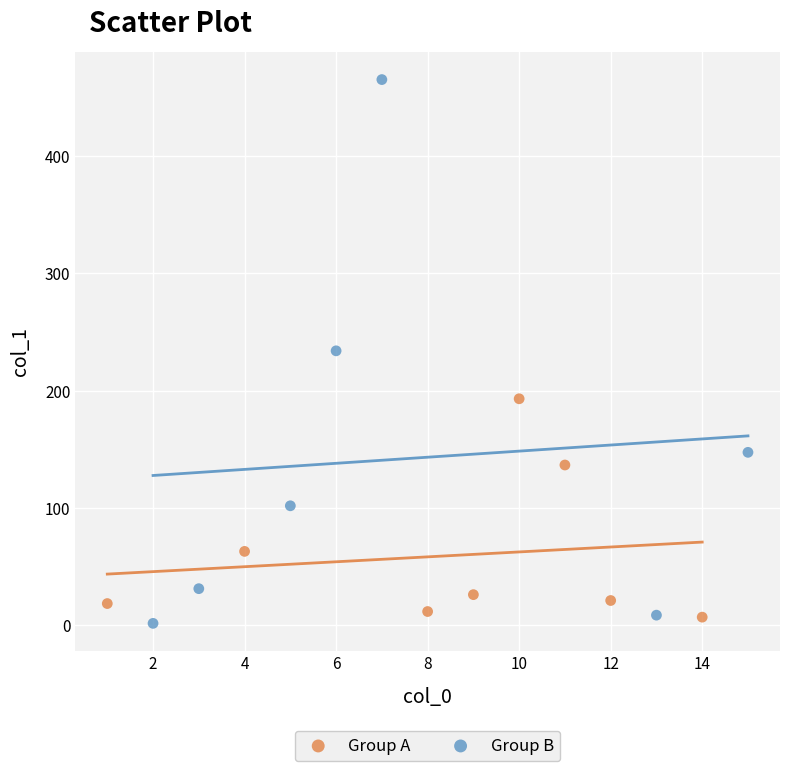

Which series has the largest Y range (max minus min)?

Group B